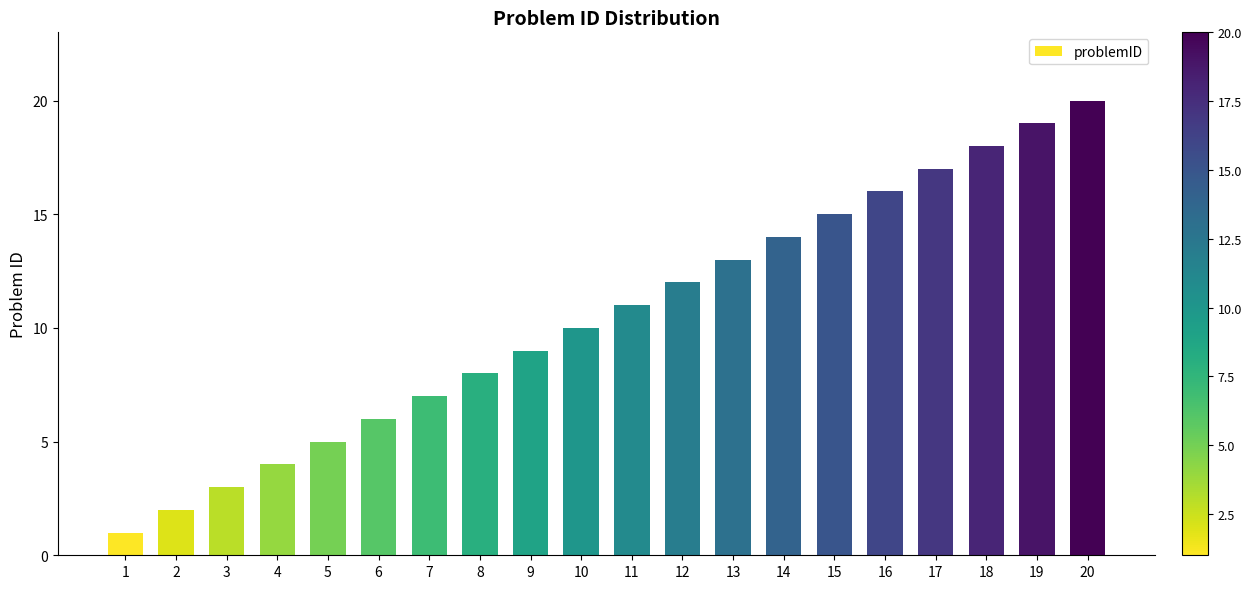

What is the maximum value shown in the chart?

20